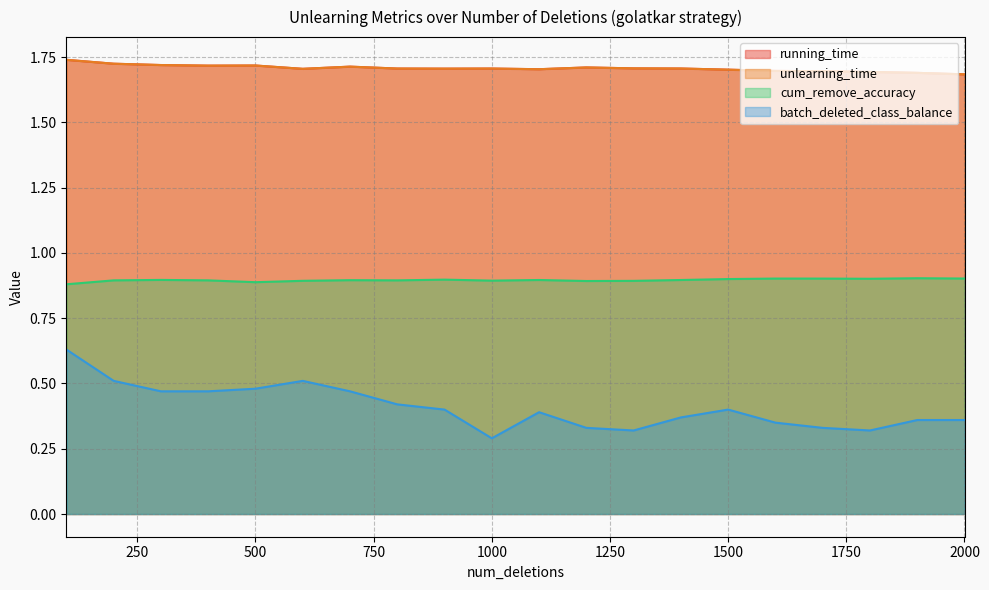

At 800, list the series in order from largest to smallest.

running_time, unlearning_time, cum_remove_accuracy, batch_deleted_class_balance